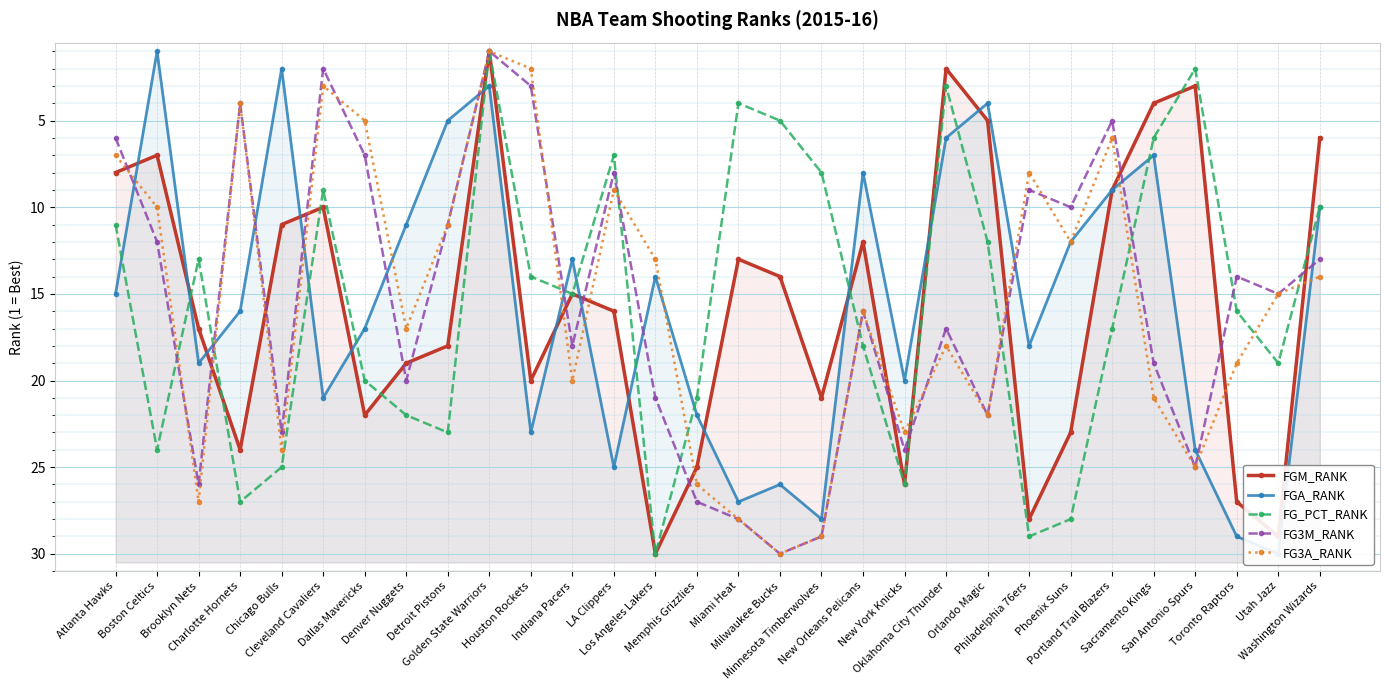

Where does the FG3M_RANK series first go above 16?

Brooklyn Nets